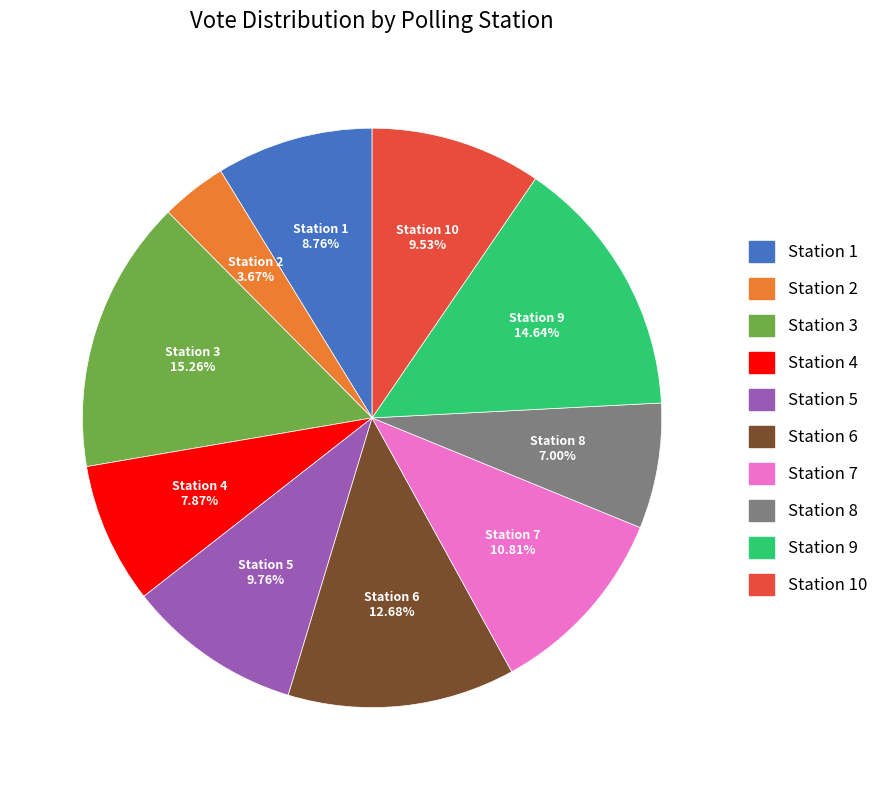

Is it true that Station 5 is 2% of the pie?

False